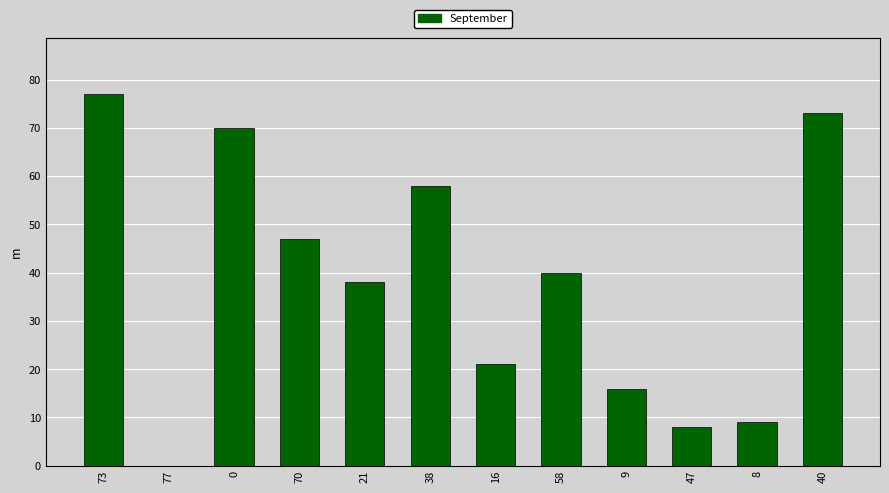

Reading left to right, what are all the values shown in this chart?

73=77	77=0	0=70	70=47	21=38	38=58	16=21	58=40	9=16	47=8	8=9	40=73